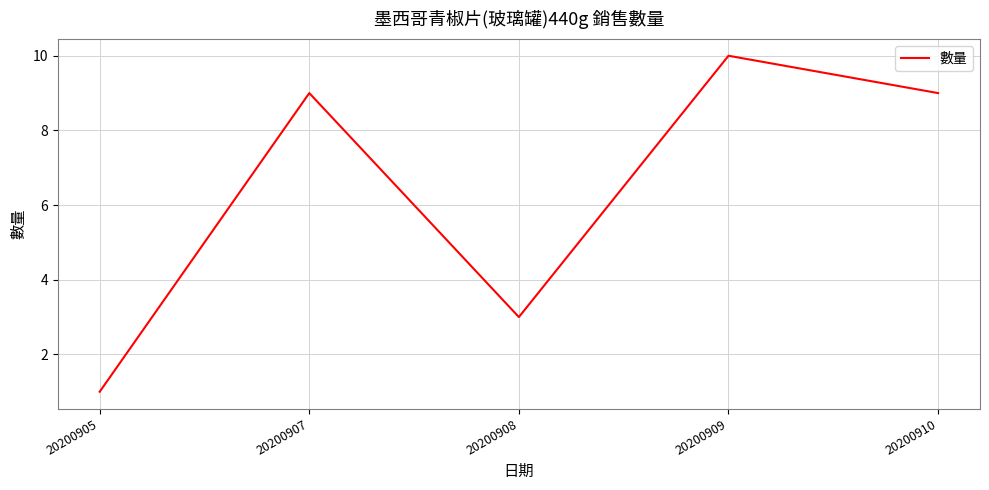

True or false: the data shows 9 at 20200910.

True